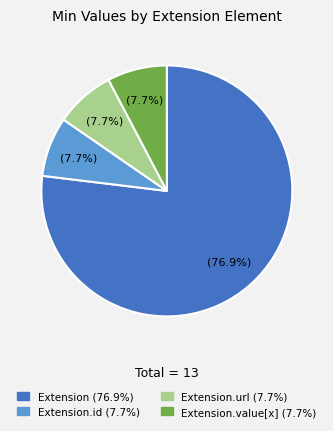

Combined, do Extension.id (7.7%) and Extension.url (7.7%) account for over 50%?

No